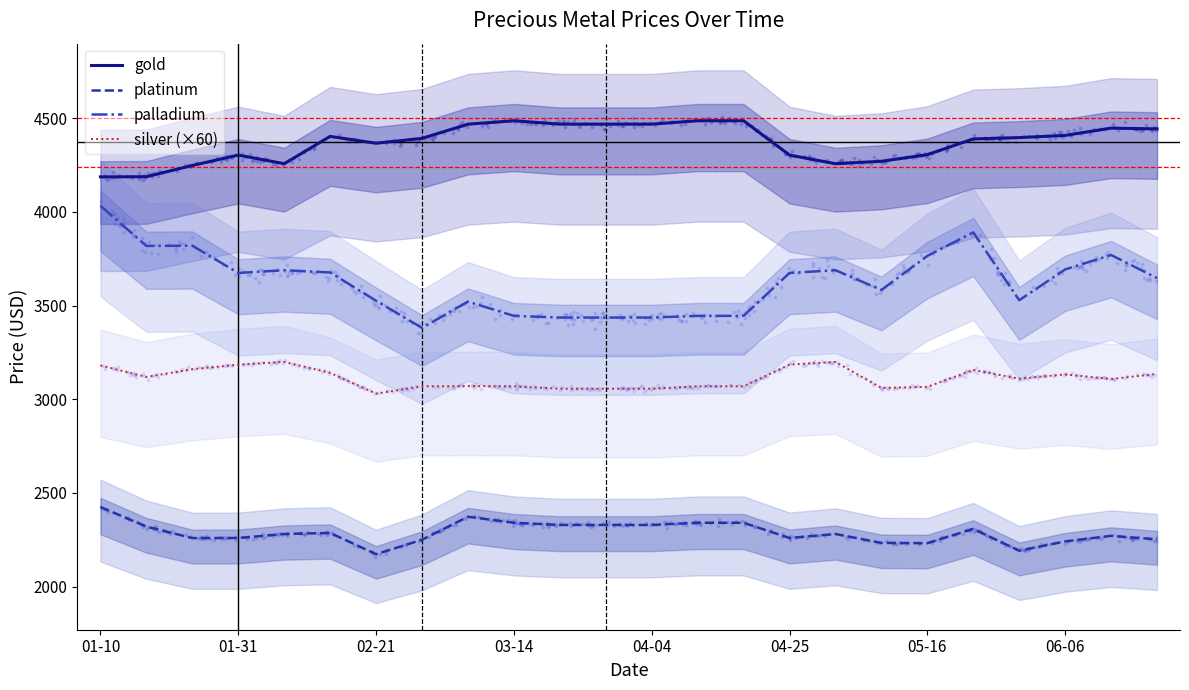

Which series reaches the maximum Y coordinate?

gold